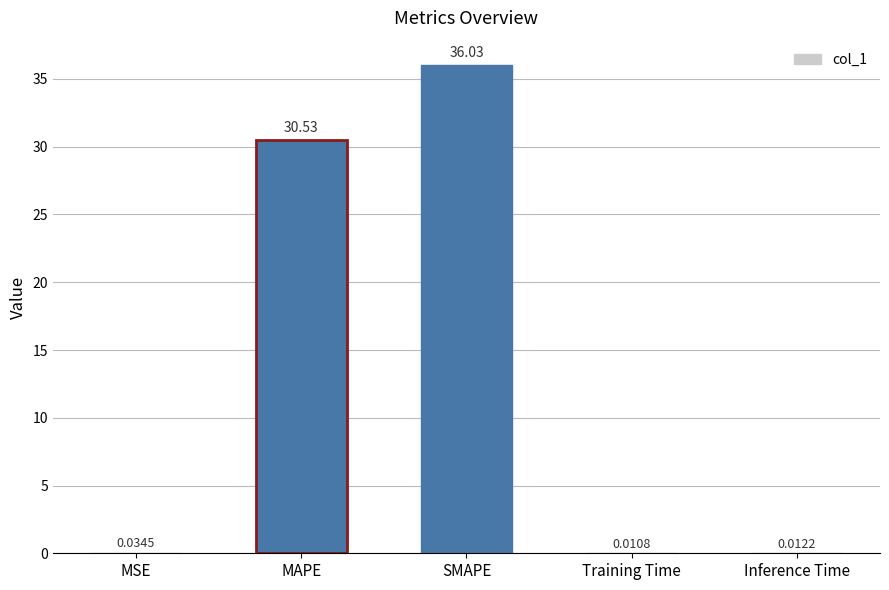

Which has a higher value, Inference Time or Training Time?

Inference Time